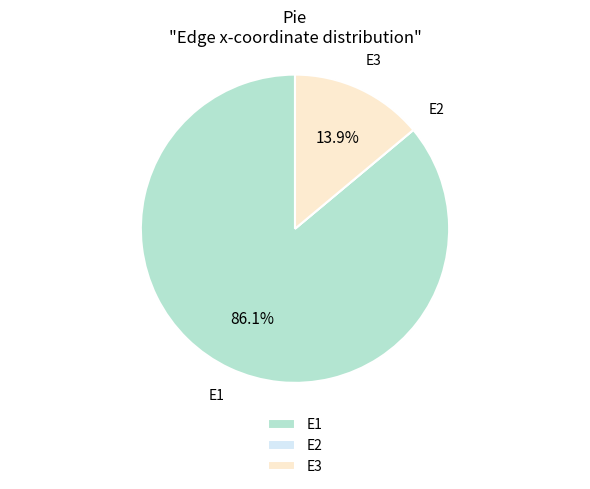

To the nearest percent, what portion does E3 represent?

14%